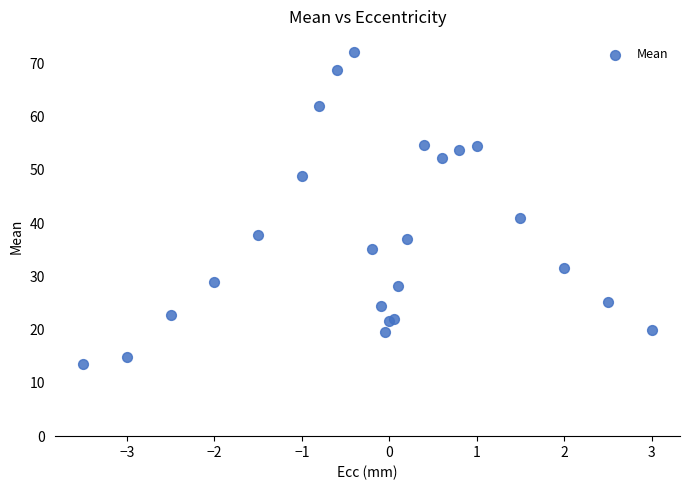

What Y value in the scatter plot is closest to 42?

41.0